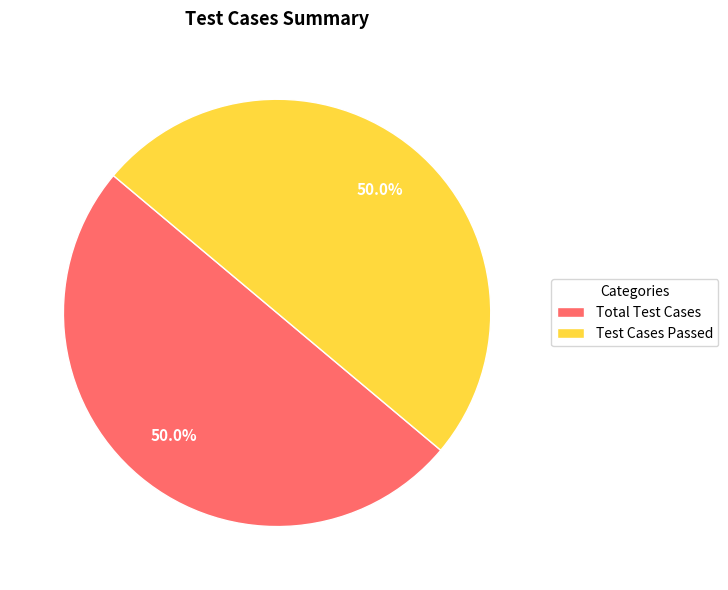

What portion of the pie excludes Test Cases Passed?

50.0%